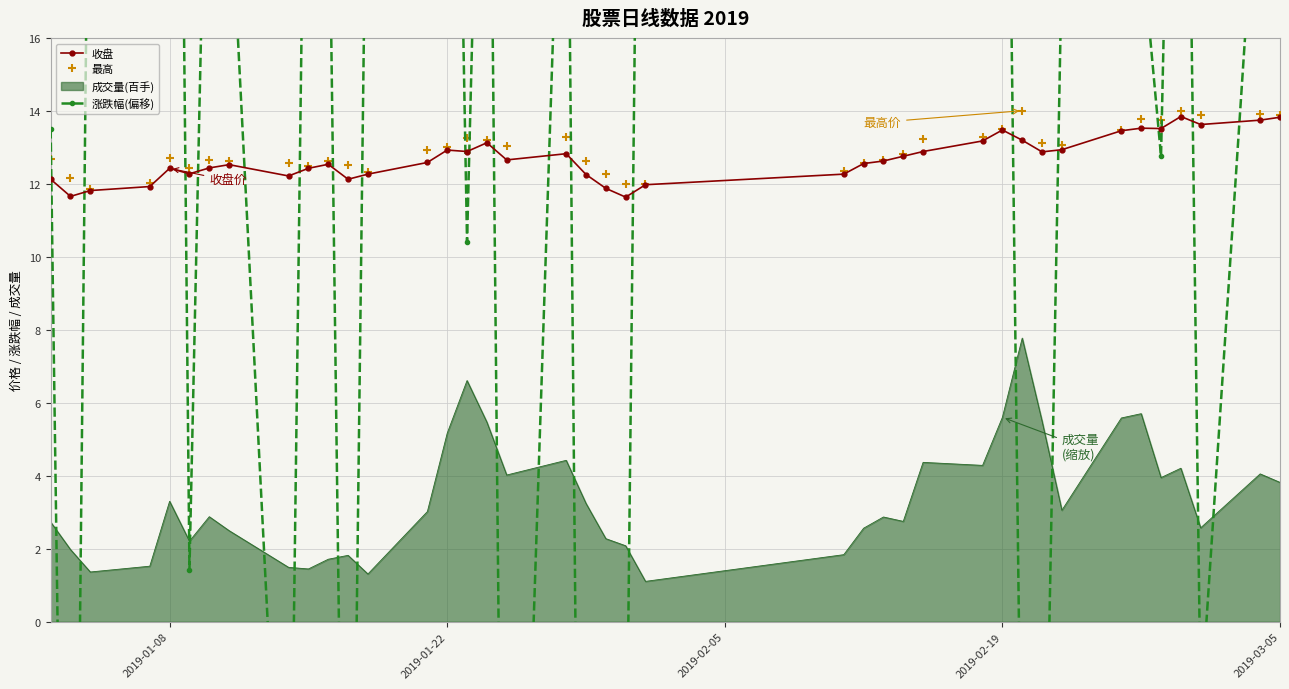

True or false: 成交量(百手) has a value of 5.2 at 2019-01-22.

True